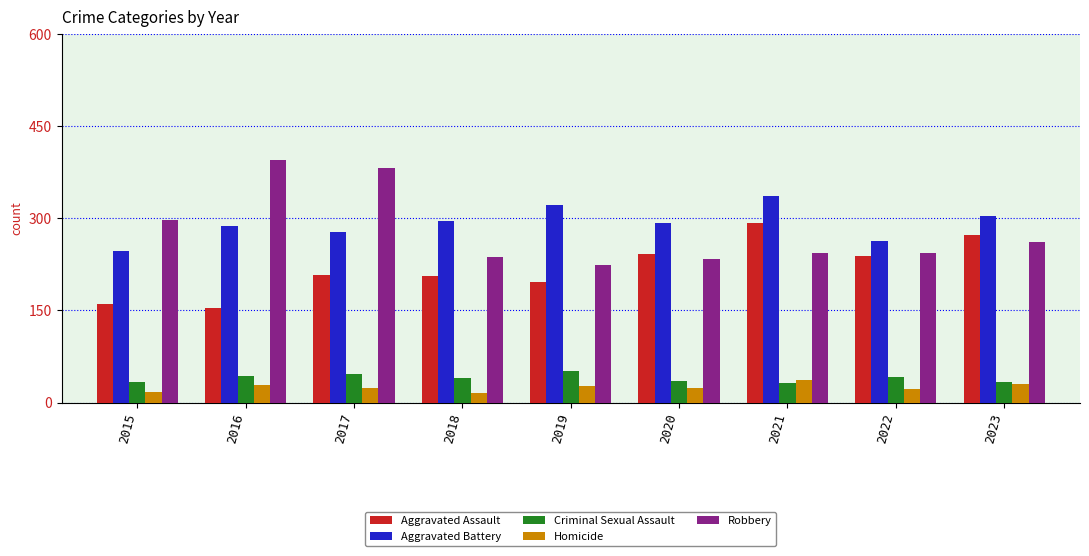

What is the minimum value for Robbery?

224